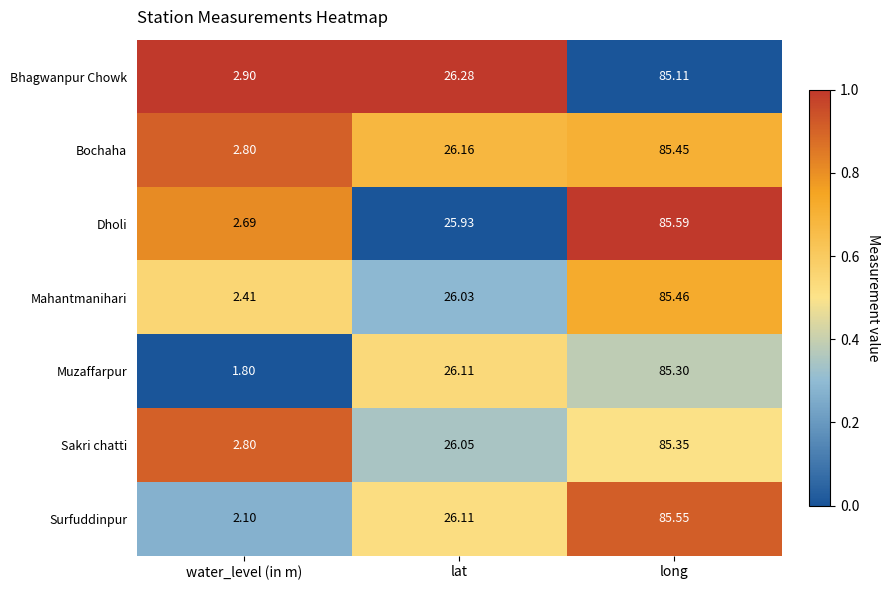

Which series has the largest total across all categories?

Bochaha